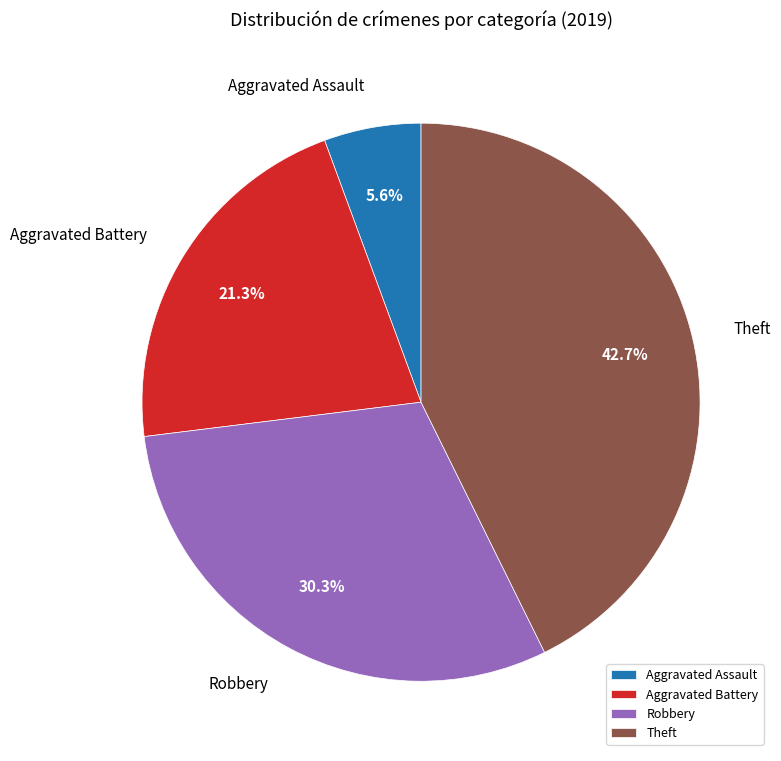

Which category has the smallest portion of the pie?

Aggravated Assault